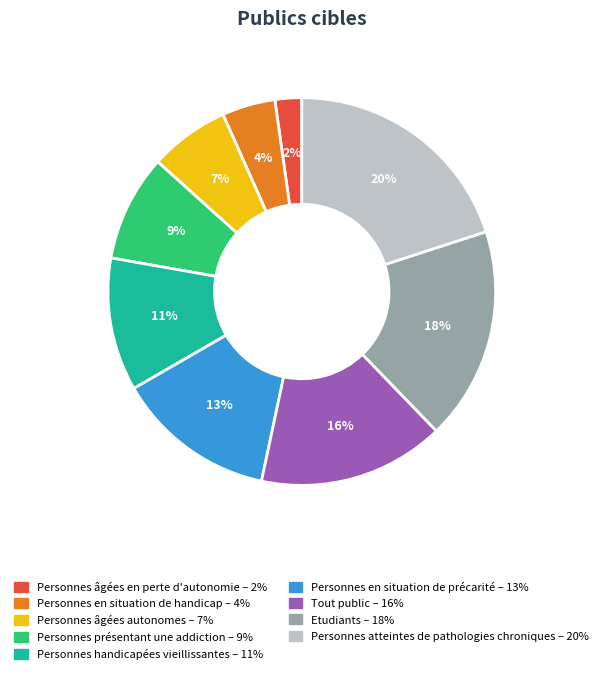

Between Tout public and Personnes présentant une addiction, which is larger?

Tout public